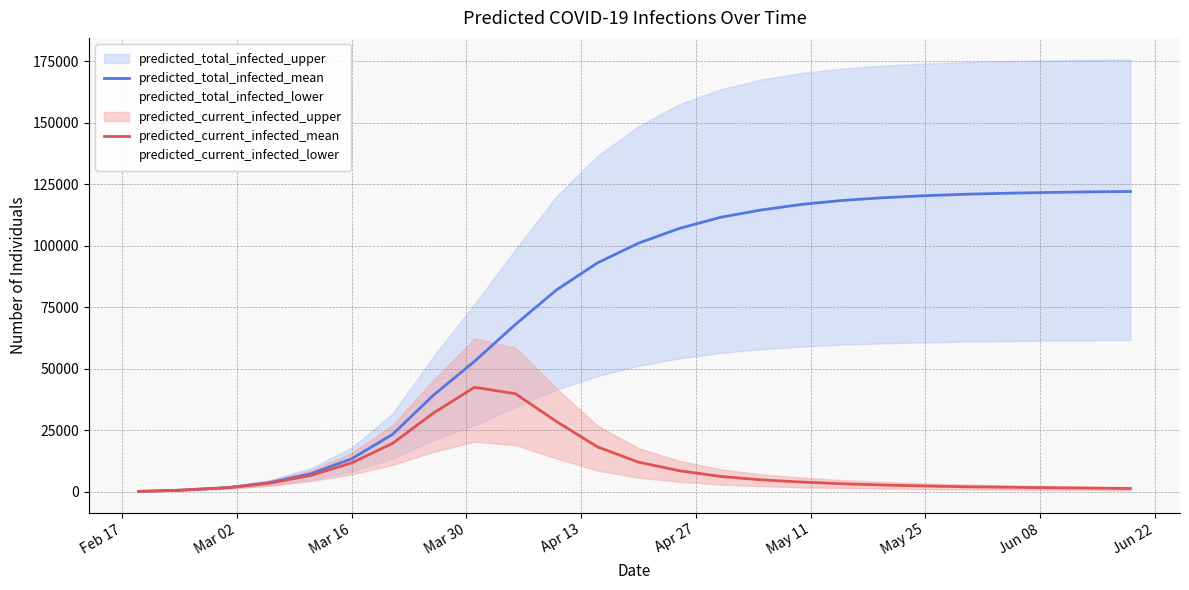

What is the highest value of the predicted_total_infected_mean series?

122000